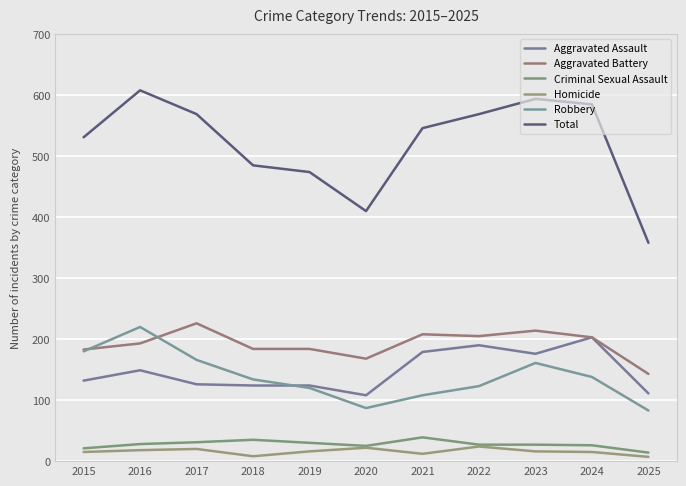

How many lines are shown in the chart?

6